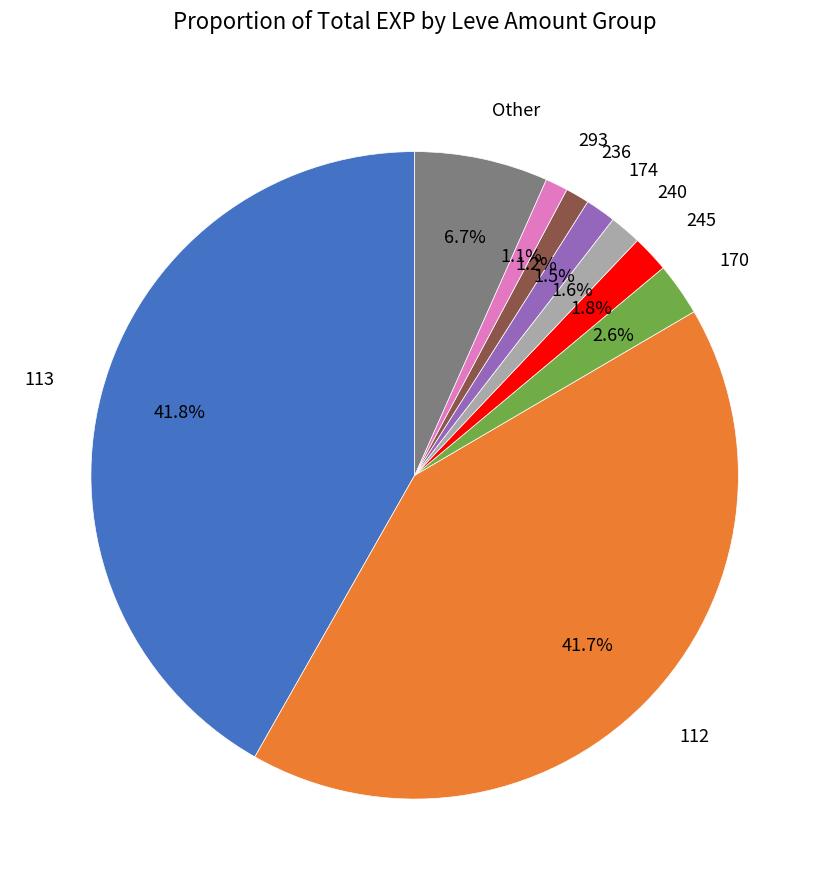

Between 112 and 170, which is larger?

112